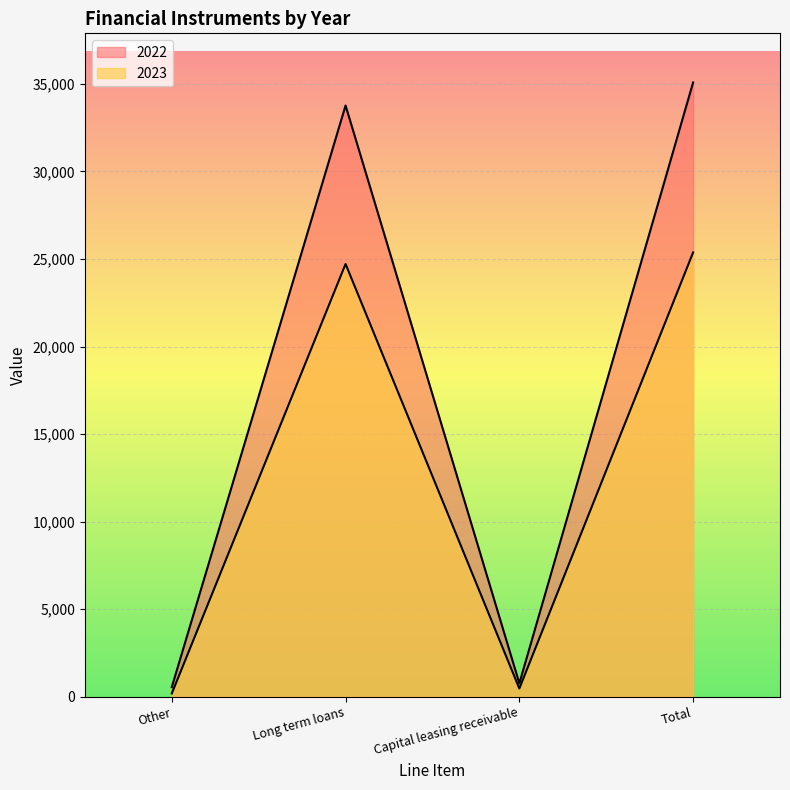

How many categories are shown in the chart?

4